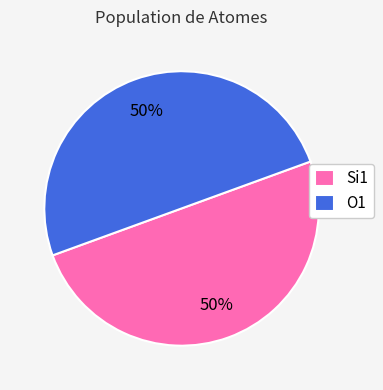

True or false: O1 accounts for 56% of the total.

False